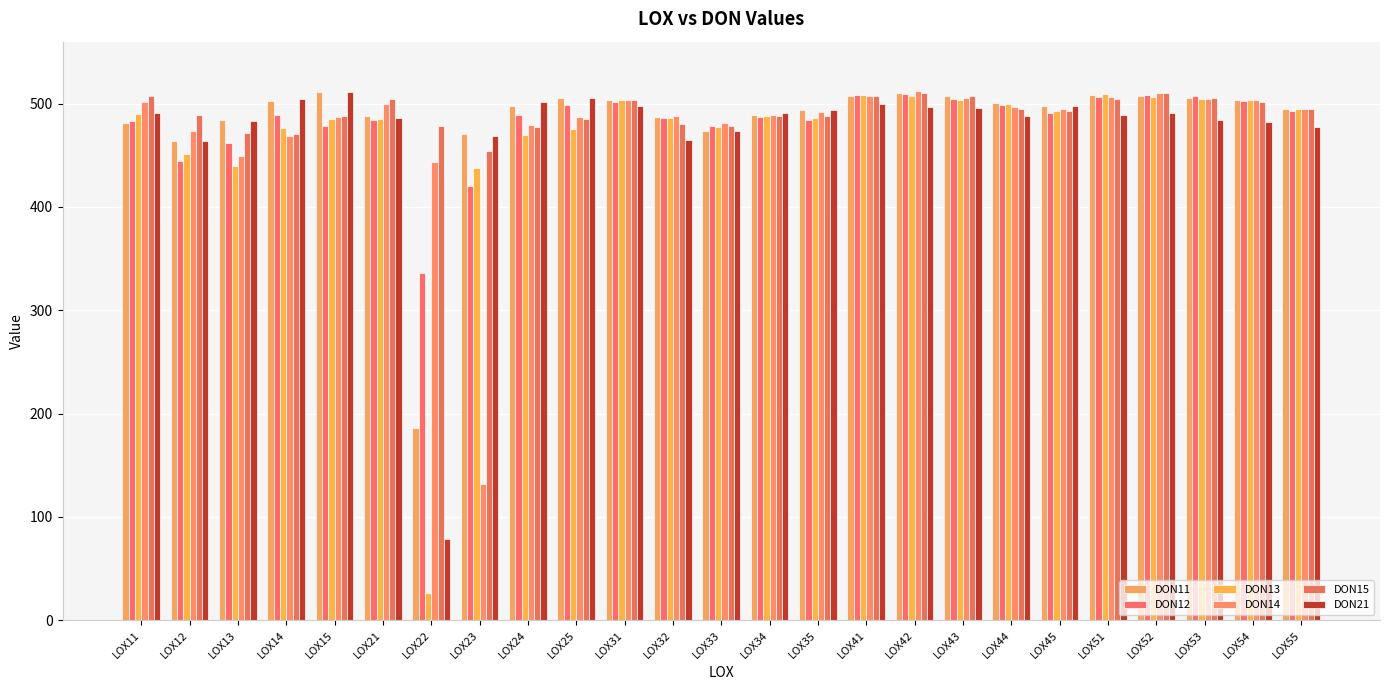

Which series has the widest spread of values?

DON13